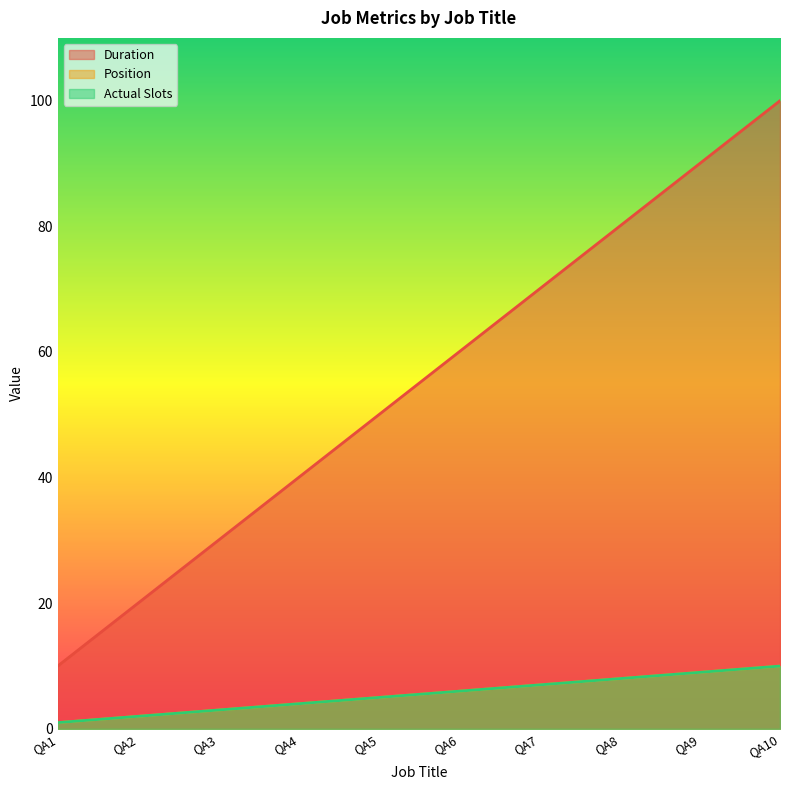

What is the average value of the Position series?

6